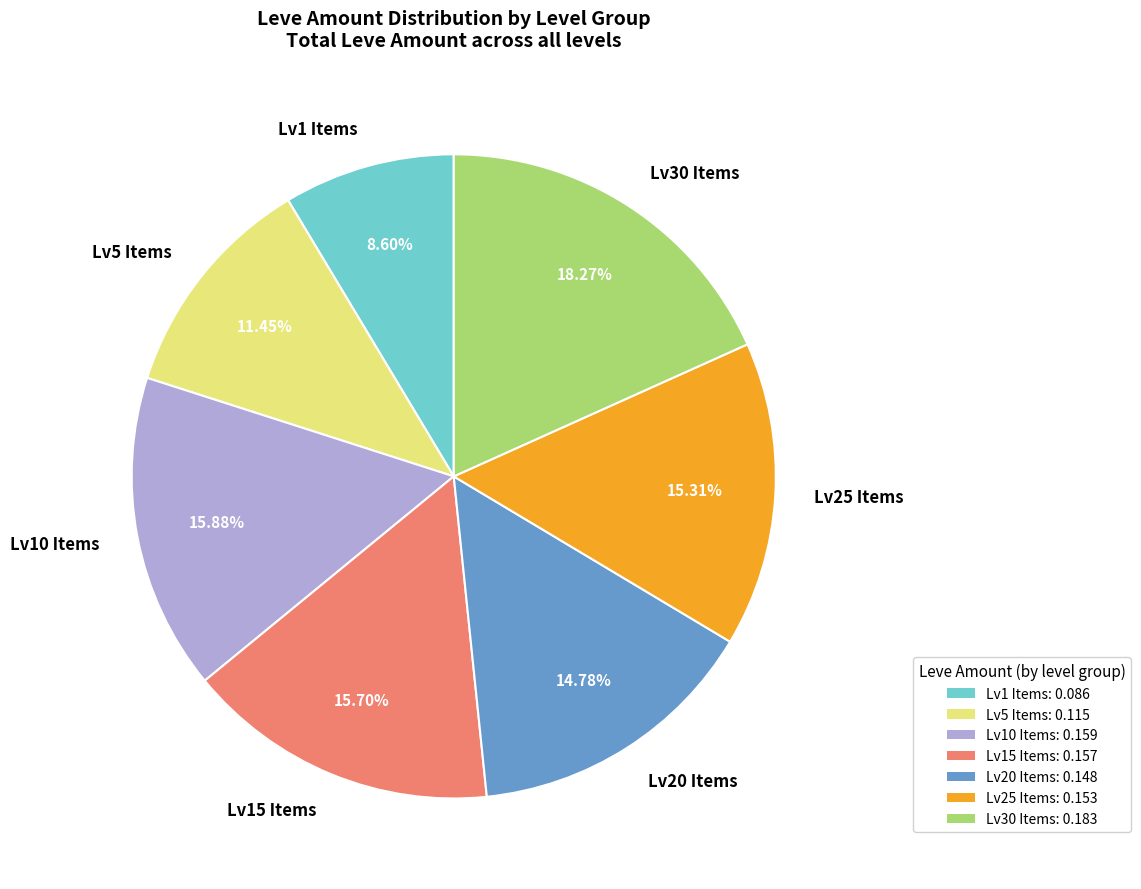

How many segments does this pie chart have?

7